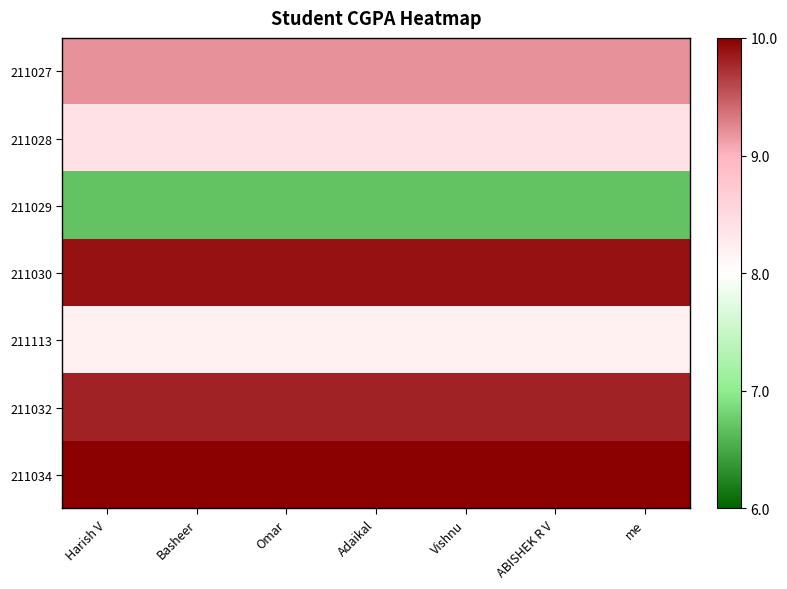

How many series are shown in this chart?

7